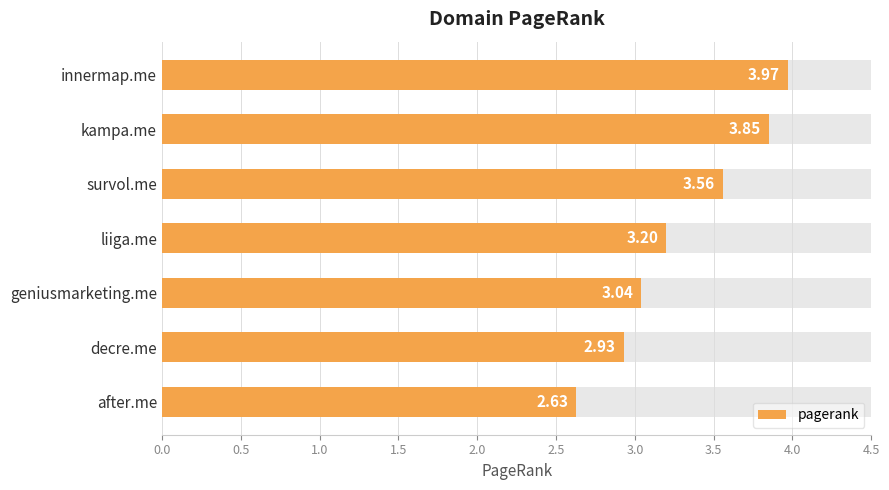

How many distinct data groups are displayed?

1